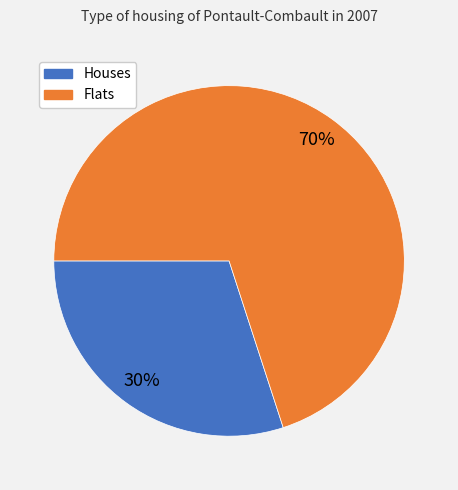

Which slice is the largest?

Flats